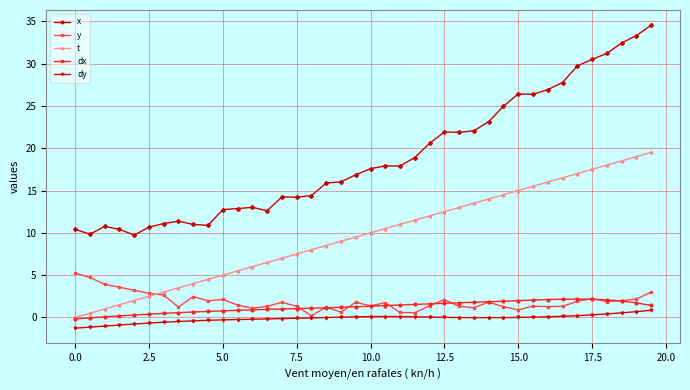

What is the greatest value displayed?

34.5